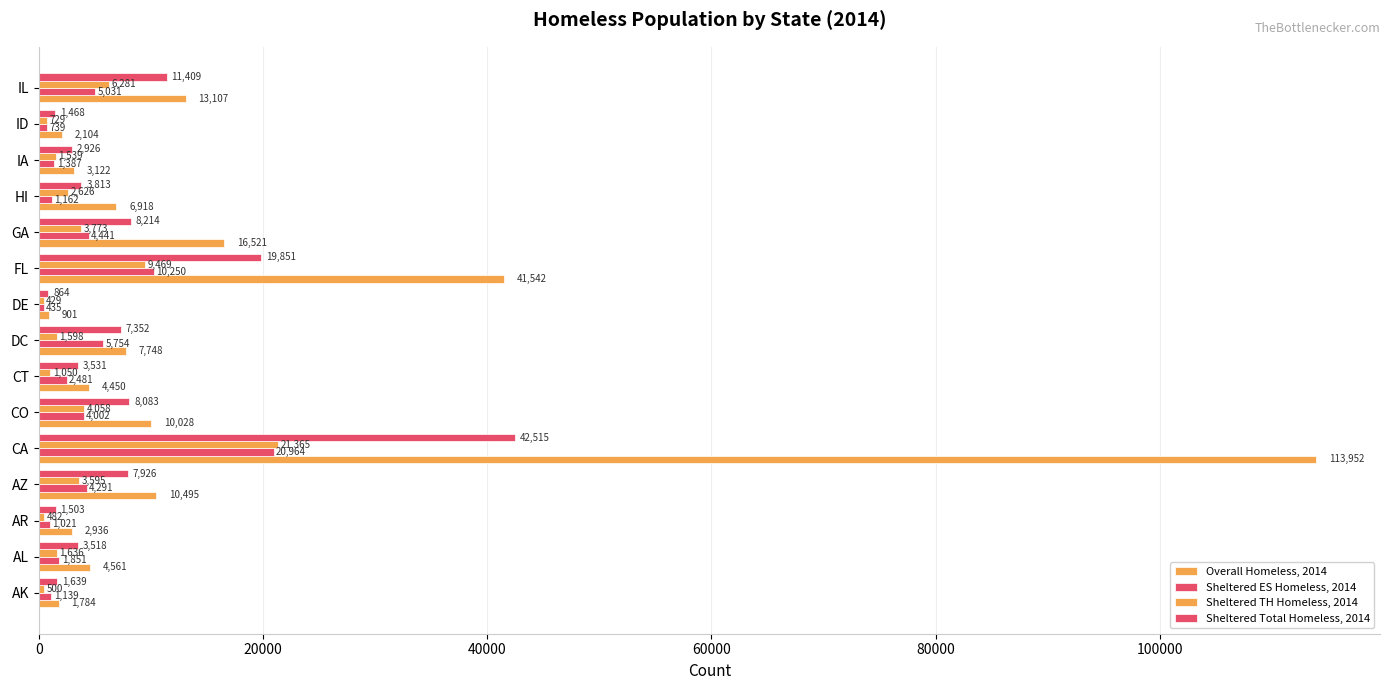

How many data points does each series have?

15